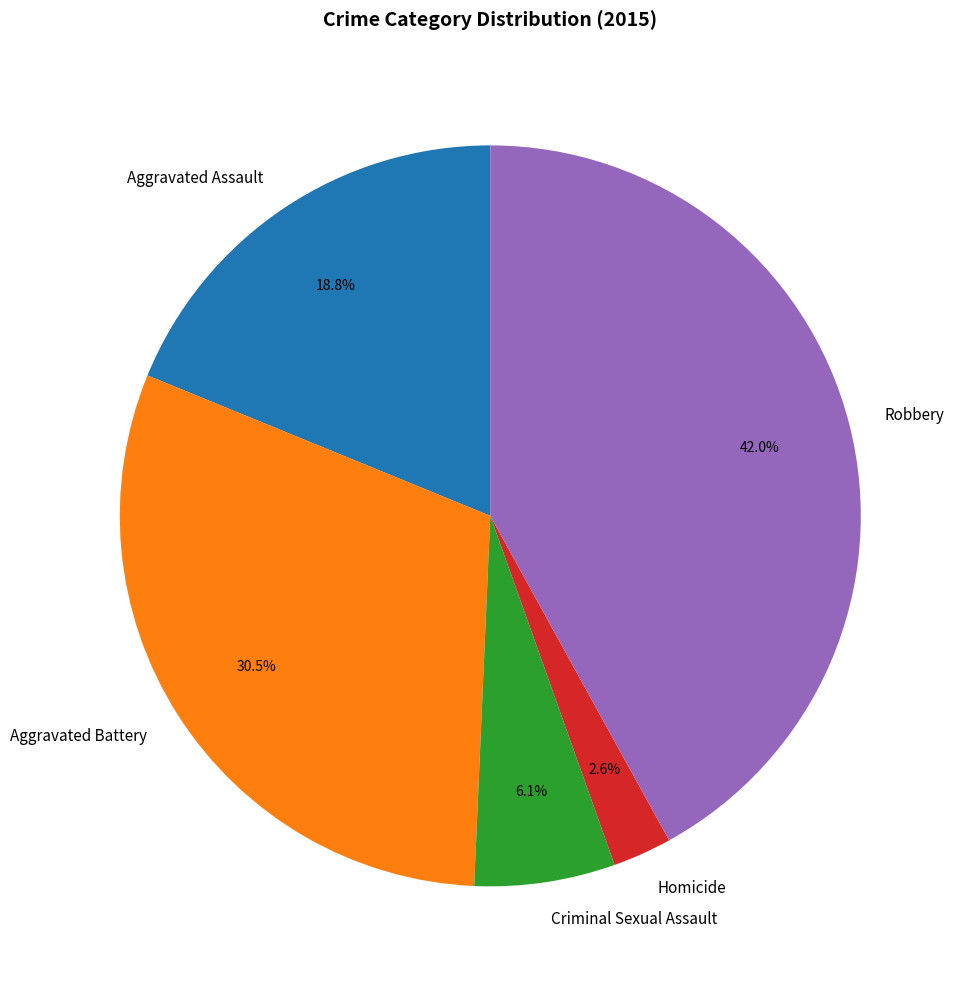

Which has a higher value, Aggravated Assault or Homicide?

Aggravated Assault